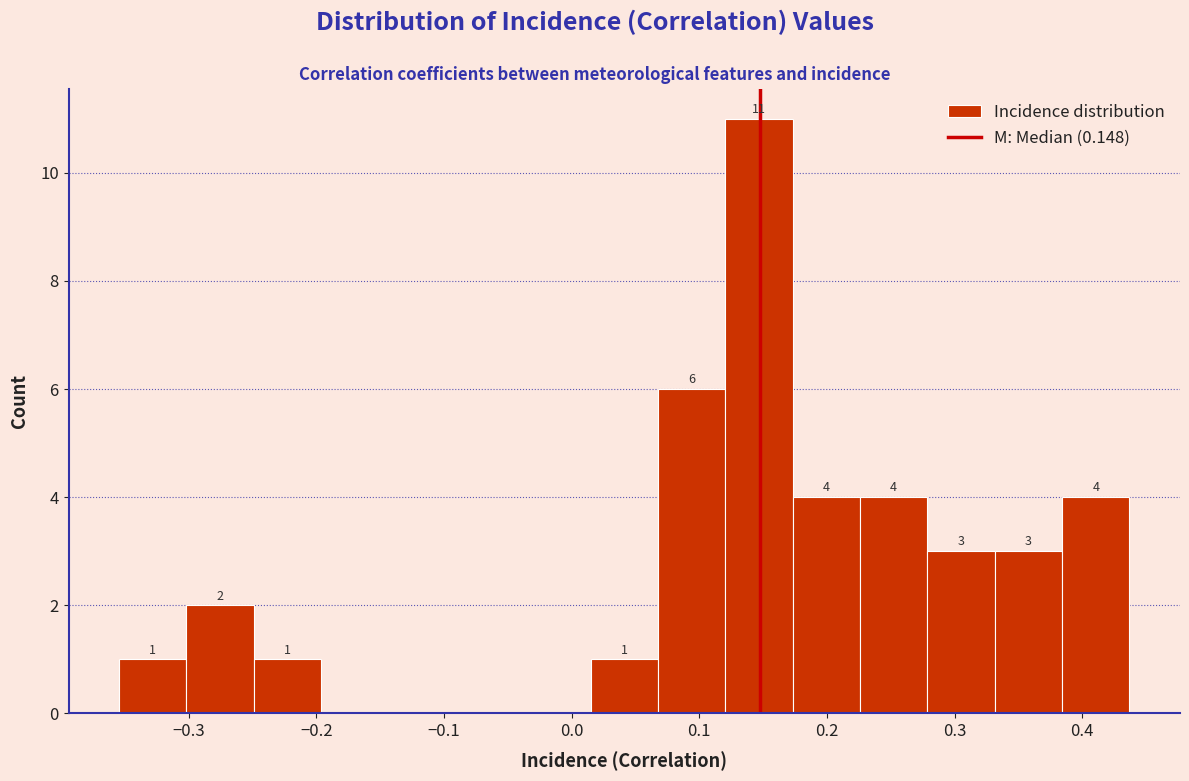

Which range on the x-axis has the tallest bar?

0.12 to 0.17